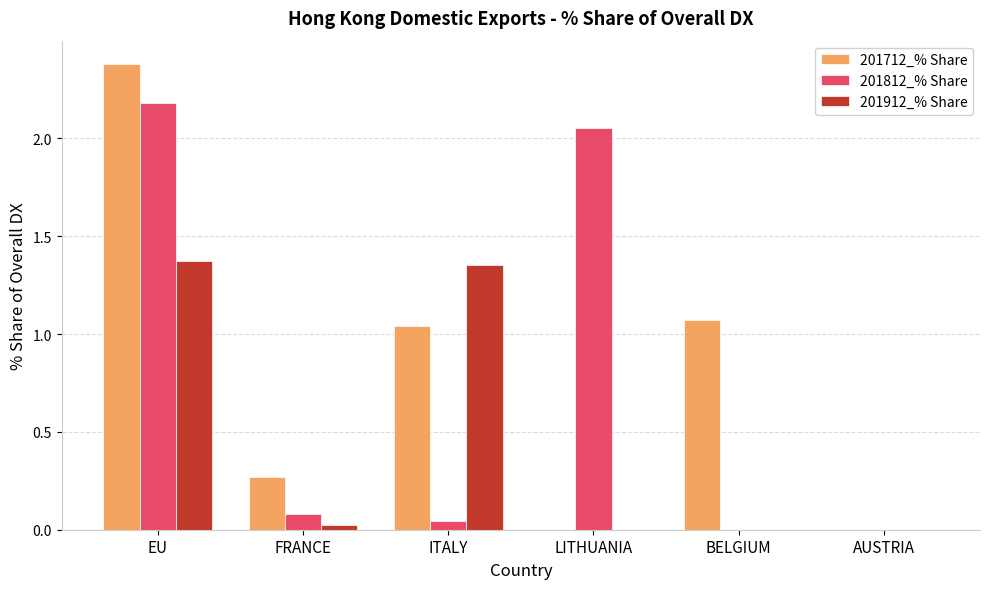

True or false: 201912_% Share has a value of 0.0 at FRANCE.

True